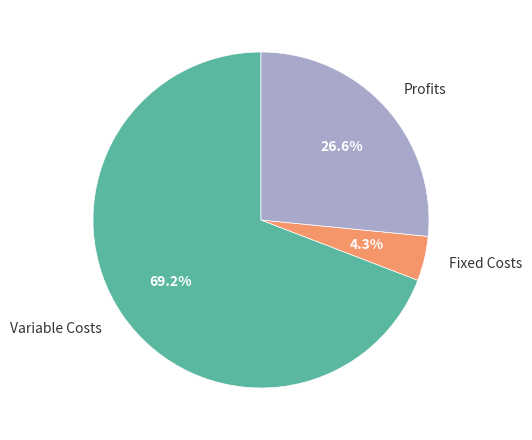

Between Fixed Costs and Profits, which is larger?

Profits